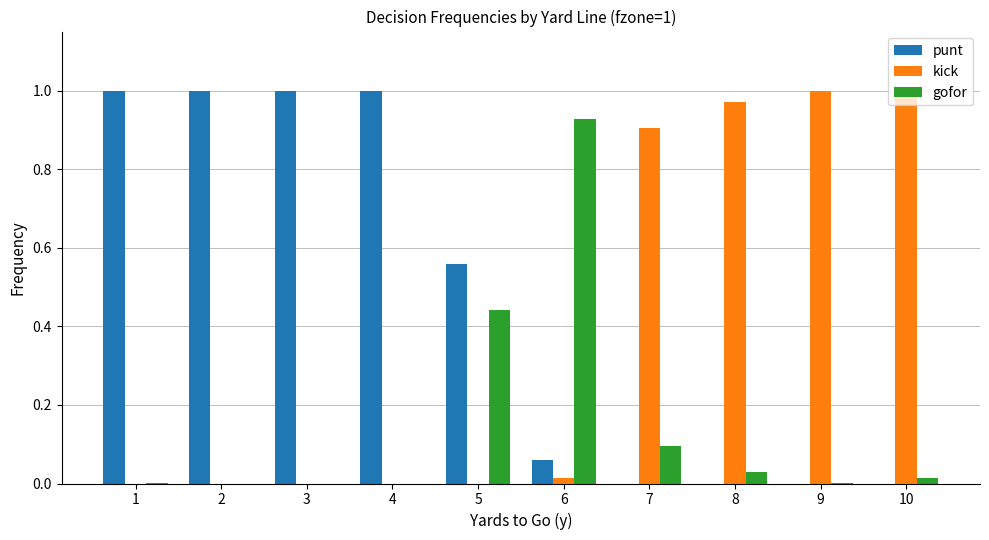

Which series has the largest total across all categories?

punt